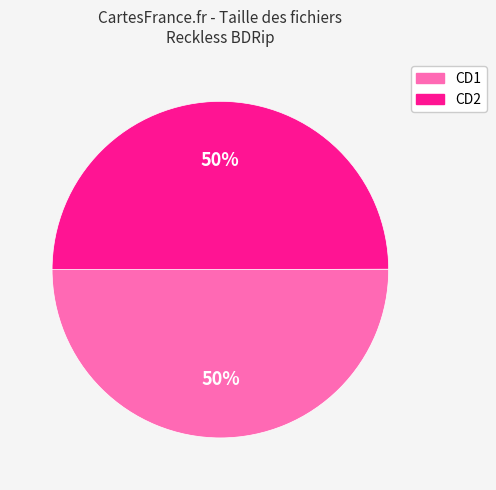

True or false: CD2 accounts for 50% of the total.

True